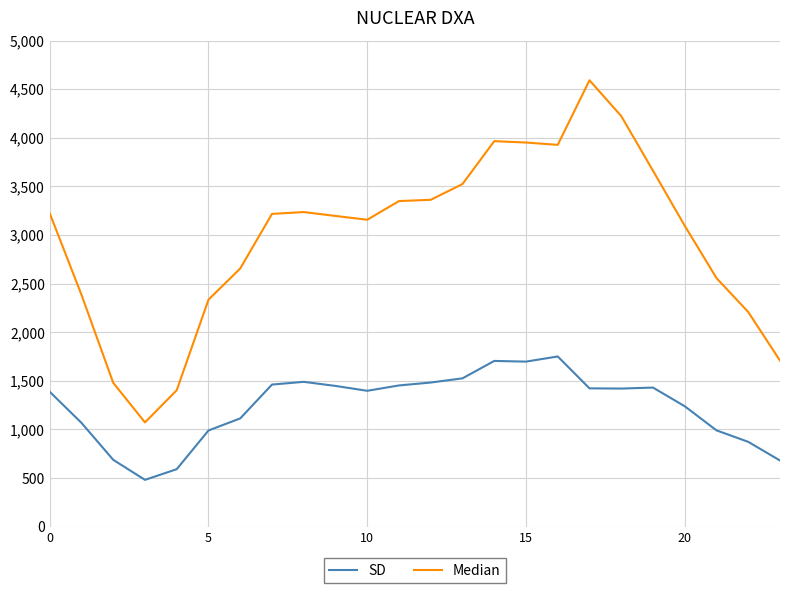

What are all the series names shown in the legend?

SD, Median